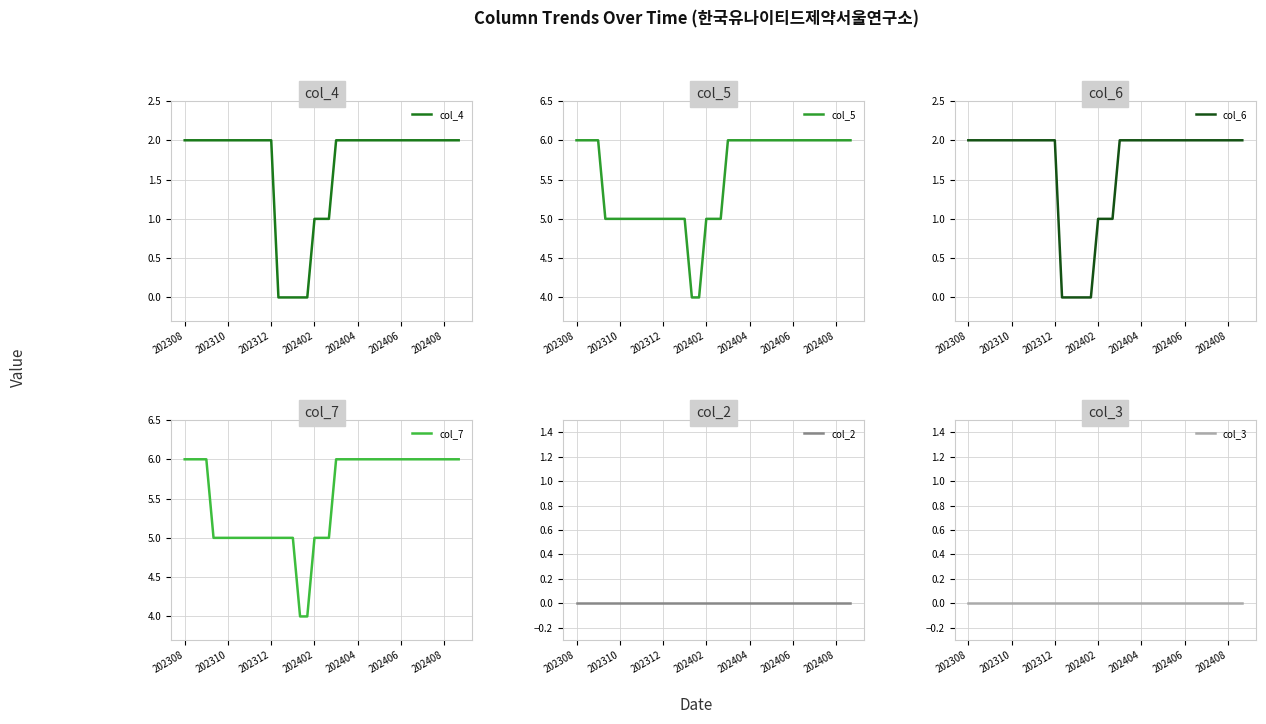

True or false: col_4 has a value of 3 at 202310.

False